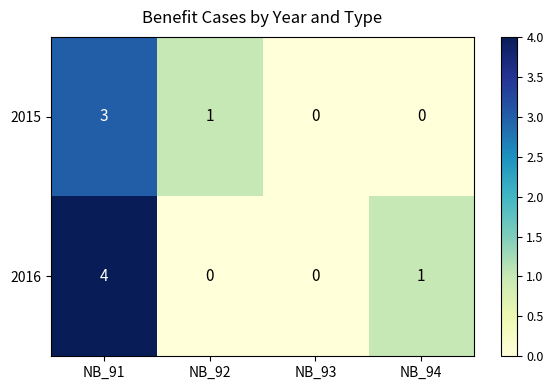

List the series in order of their peak value, highest first.

2016, 2015